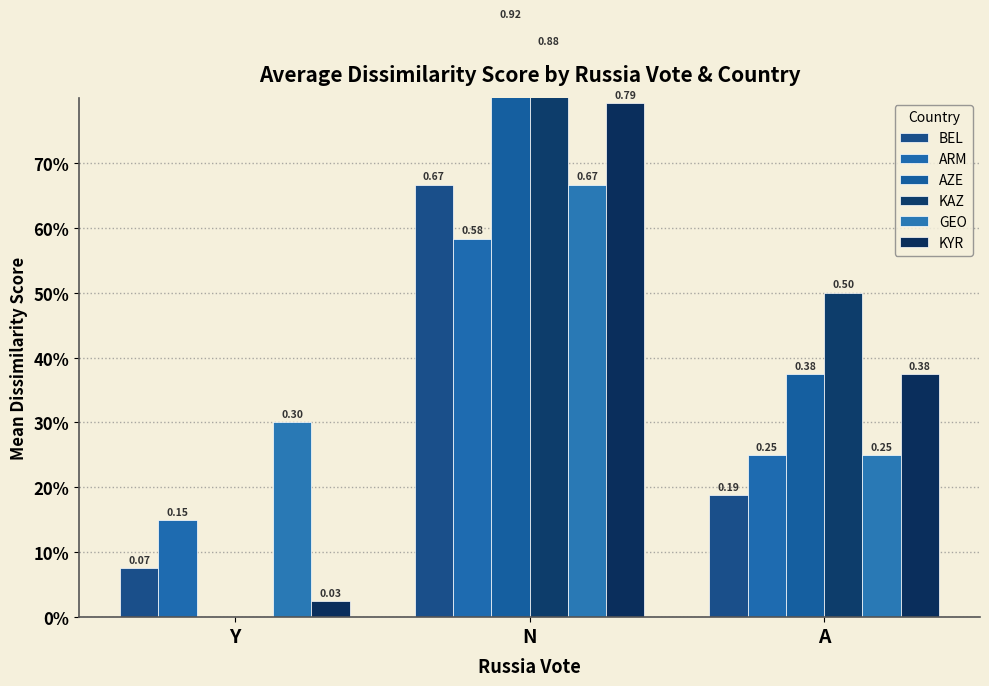

Does the chart contain stacked bars?

No